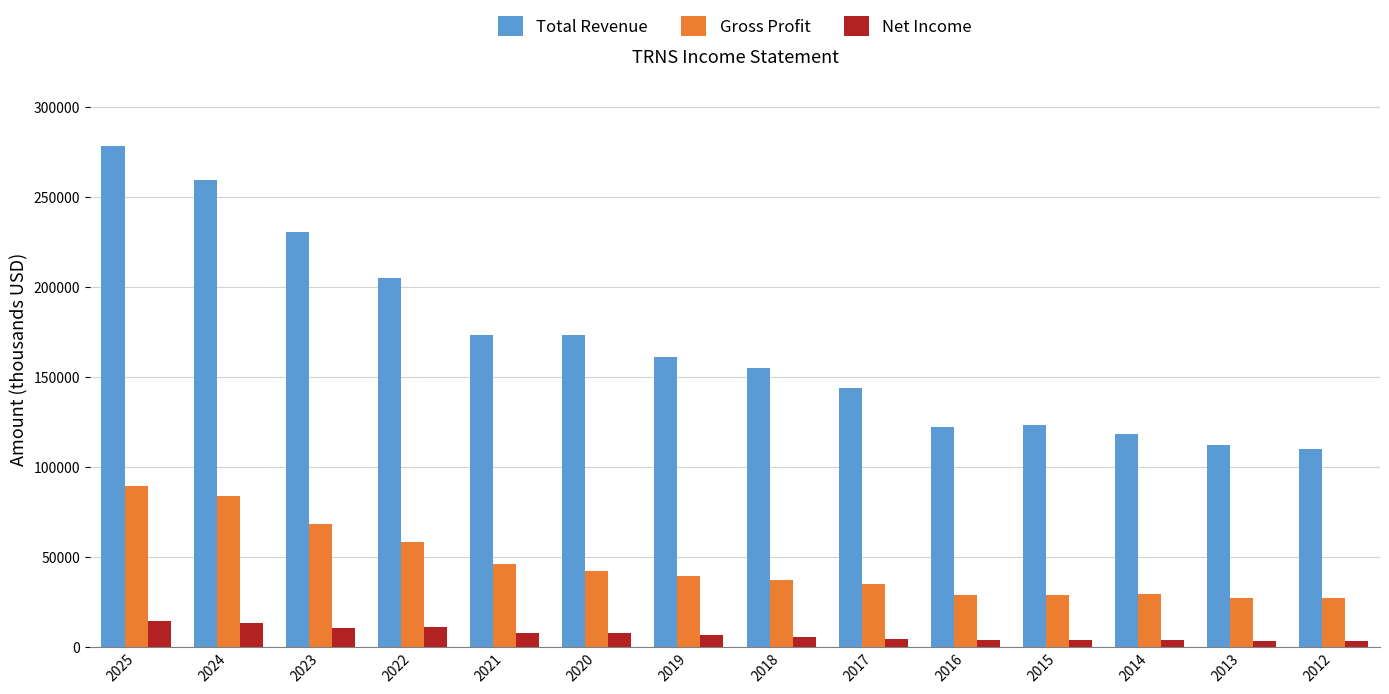

How many series are shown in this chart?

3